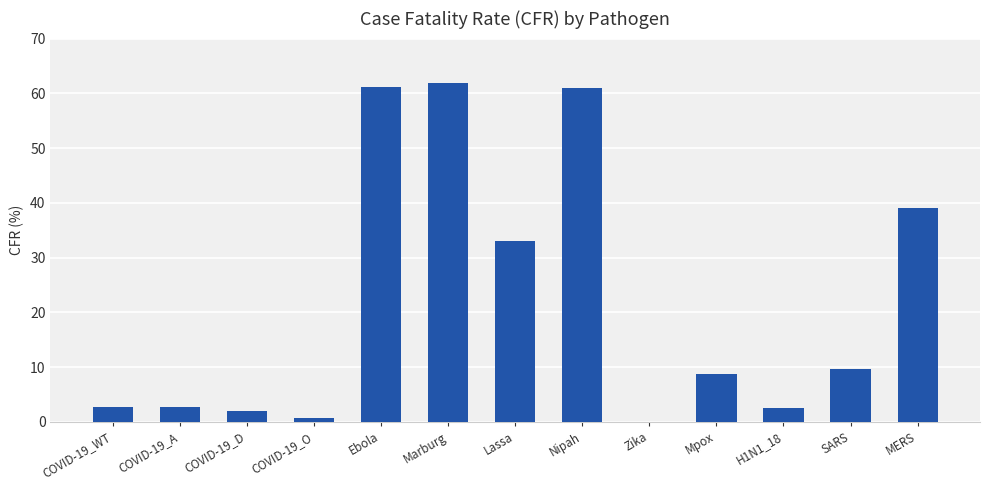

What is the maximum value shown in the chart?

61.9